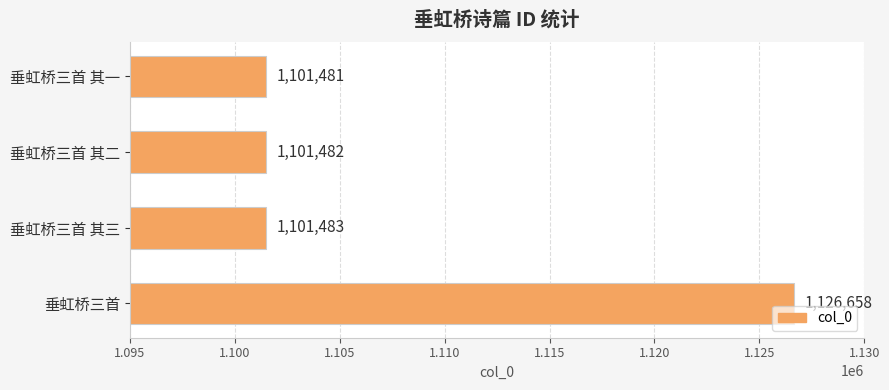

At which category does the chart reach its peak across all series?

垂虹桥三首